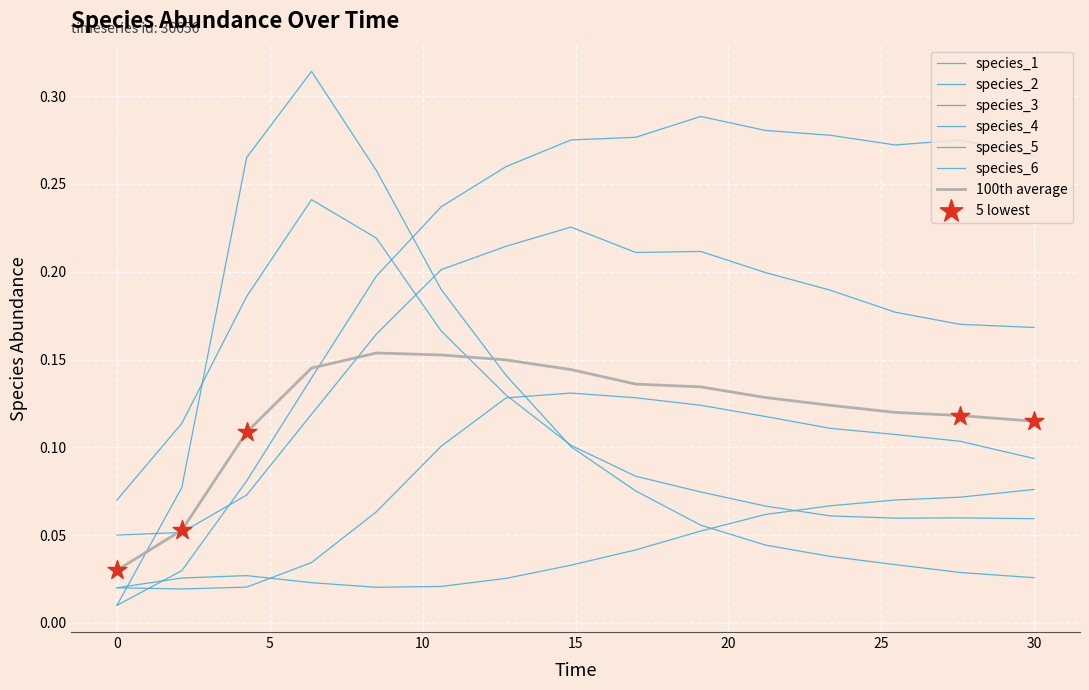

Is this an area chart (filled region under the line)?

No